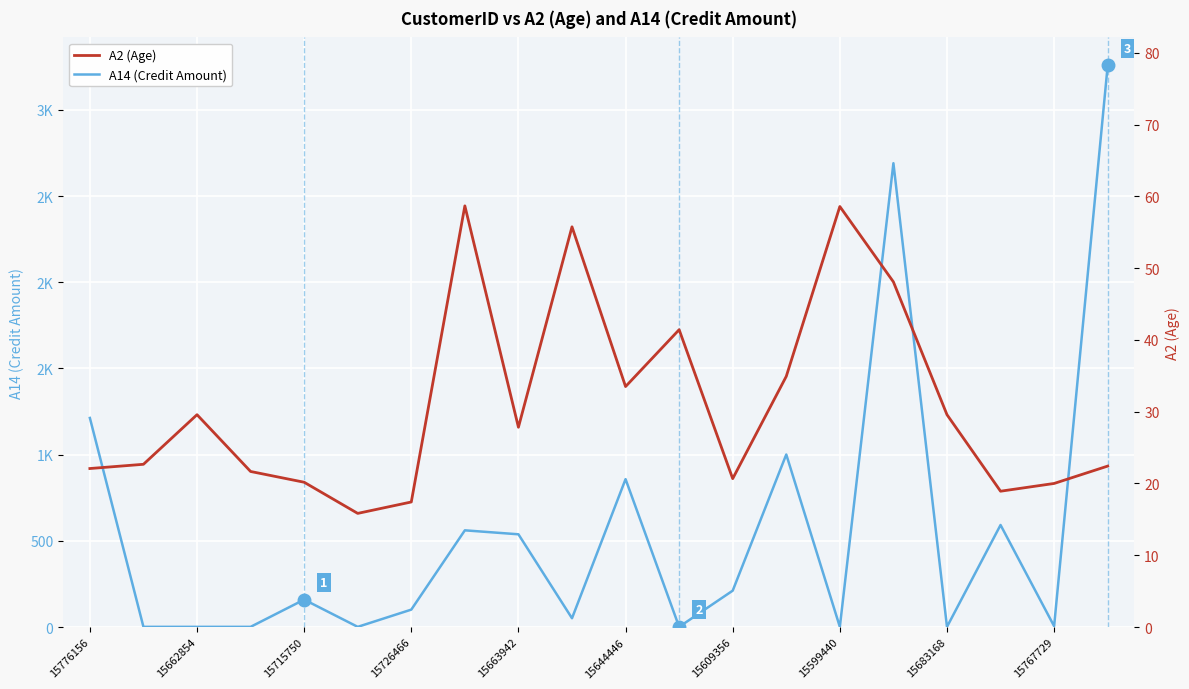

What are all the series names shown in the legend?

A14 (Credit Amount), A2 (Age)